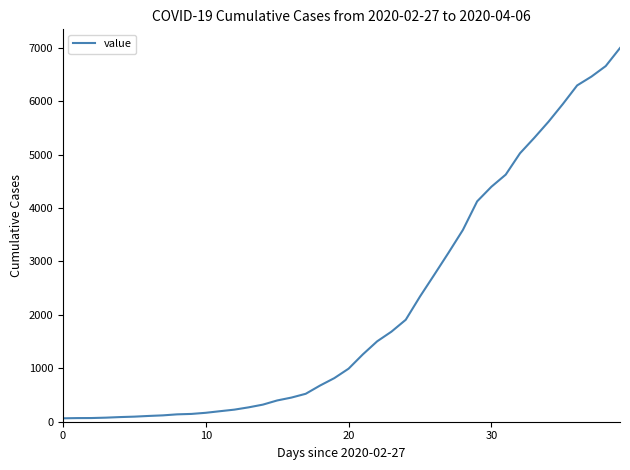

What is the greatest value displayed?

6995